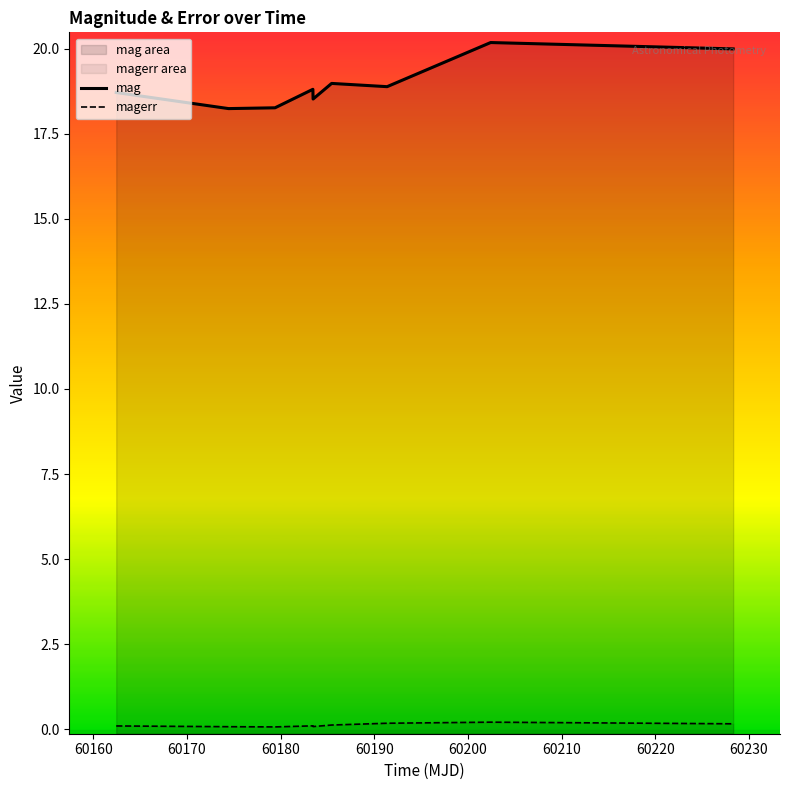

How many categories are shown in the chart?

9